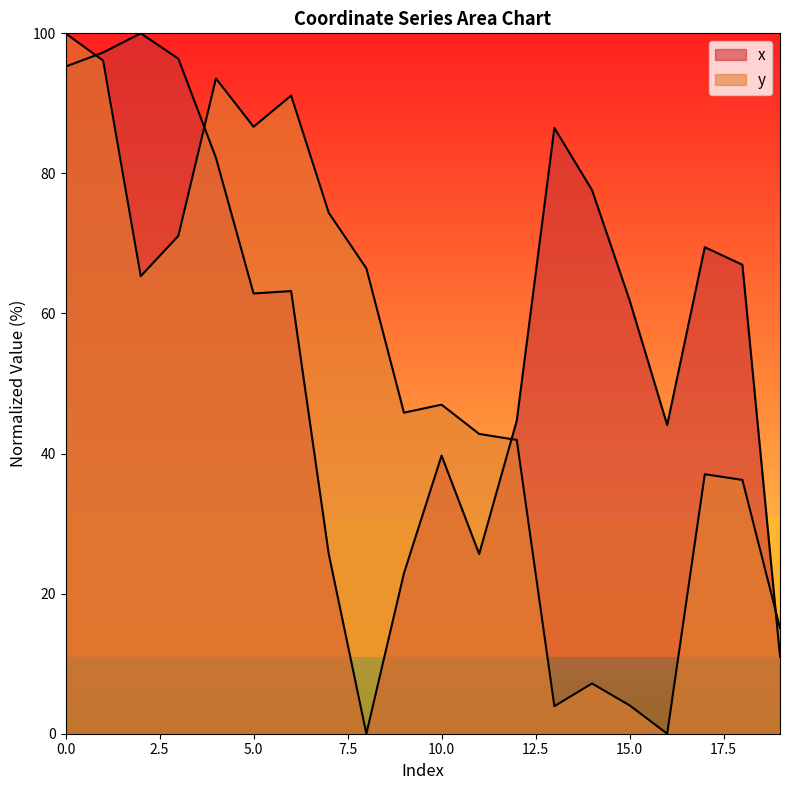

How many values in x are above zero?

19